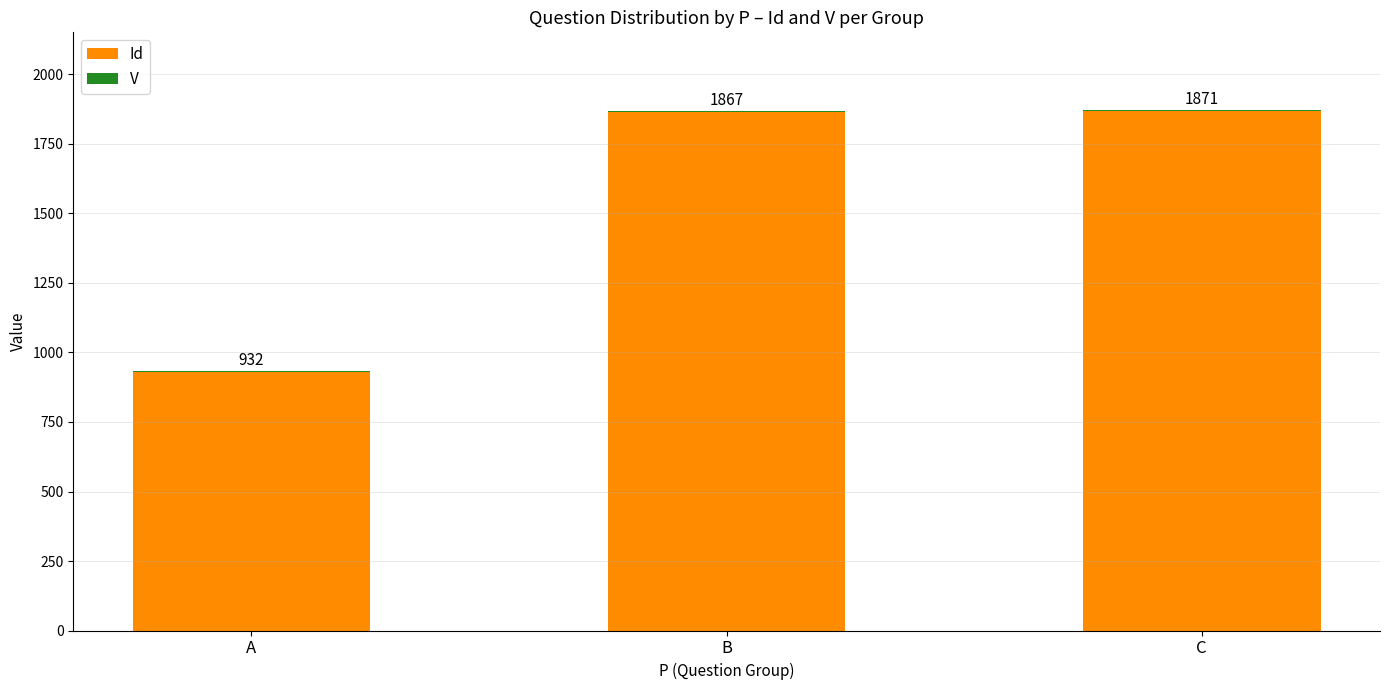

The Id series shows 548 at A. True or false?

False